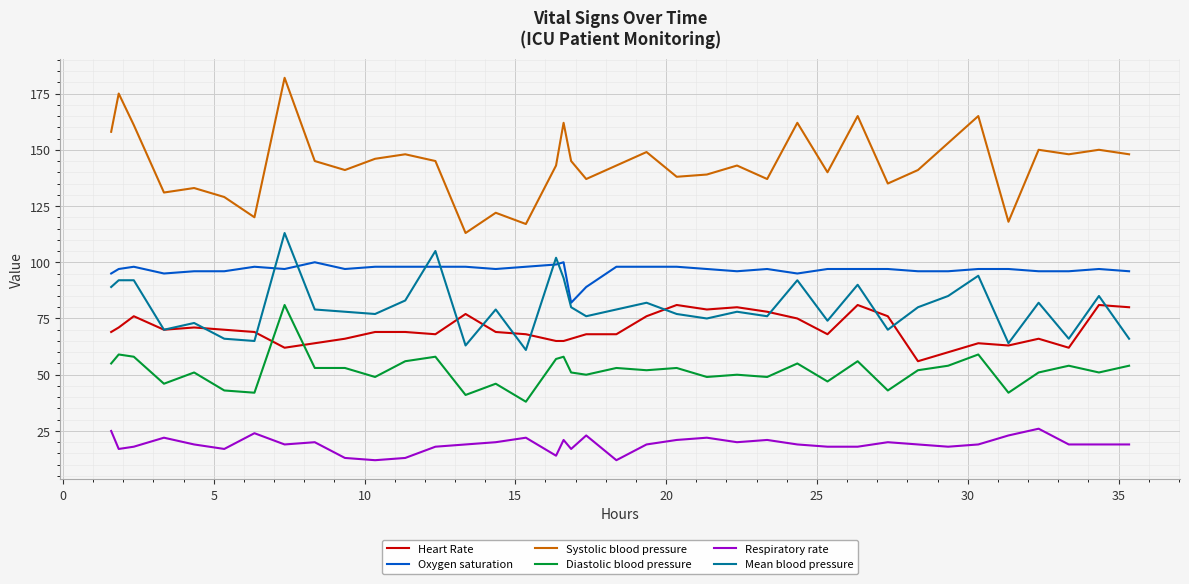

What is the highest value of the Oxygen saturation series?

100